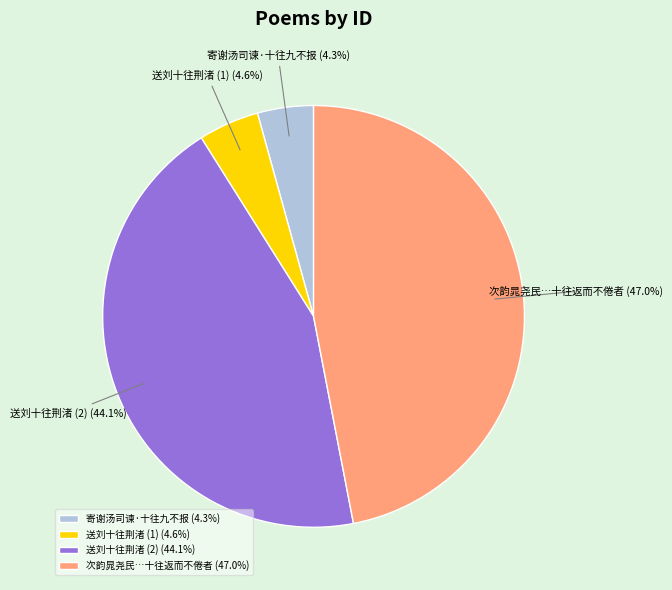

Which has a higher value, 寄谢汤司谏·十往九不报 or 送刘十往荆渚 (2)?

送刘十往荆渚 (2)